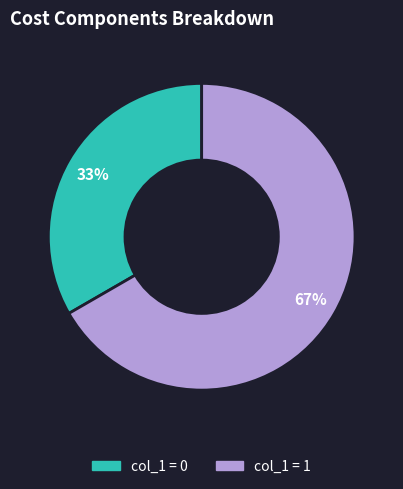

Is there any slice that represents more than half of the pie?

Yes